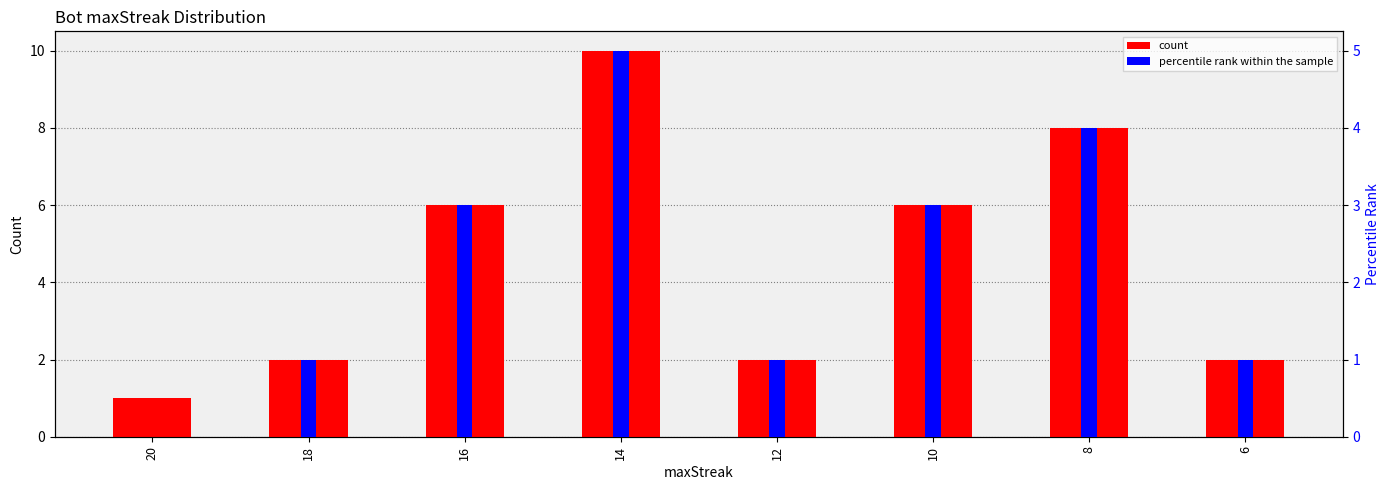

How many groups of bars are there?

8